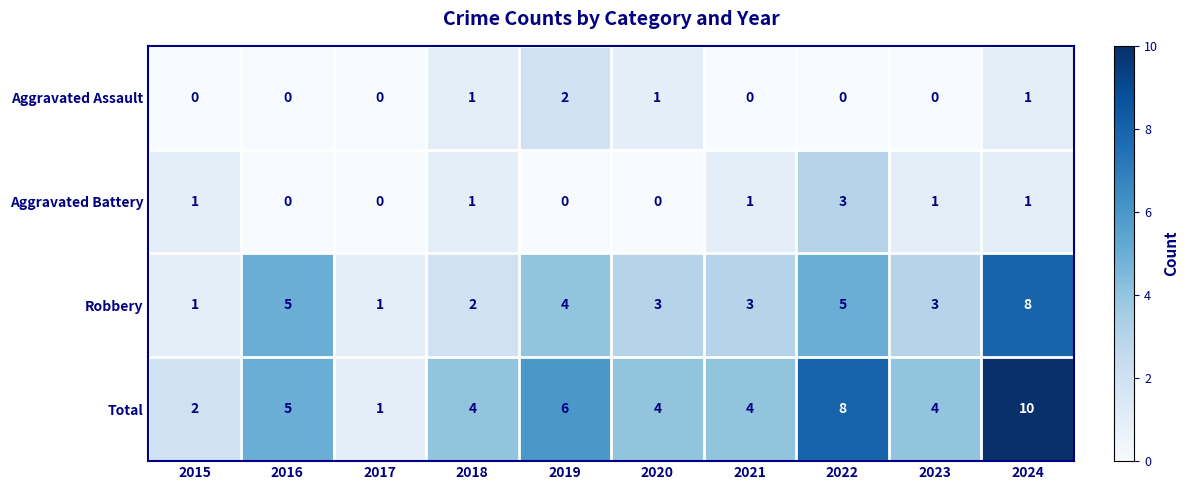

Which series has the largest total across all categories?

Total